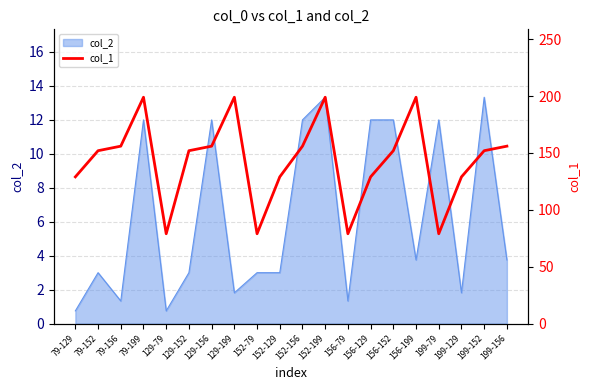

What is the average value?

143